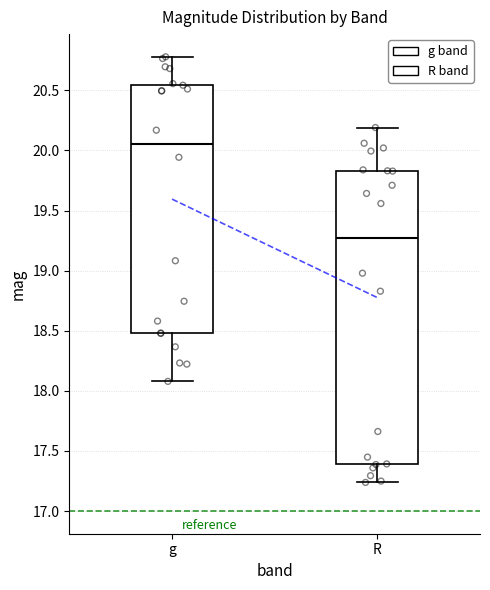

Comparing the boxes themselves (not the whiskers), which one is the tallest?

R